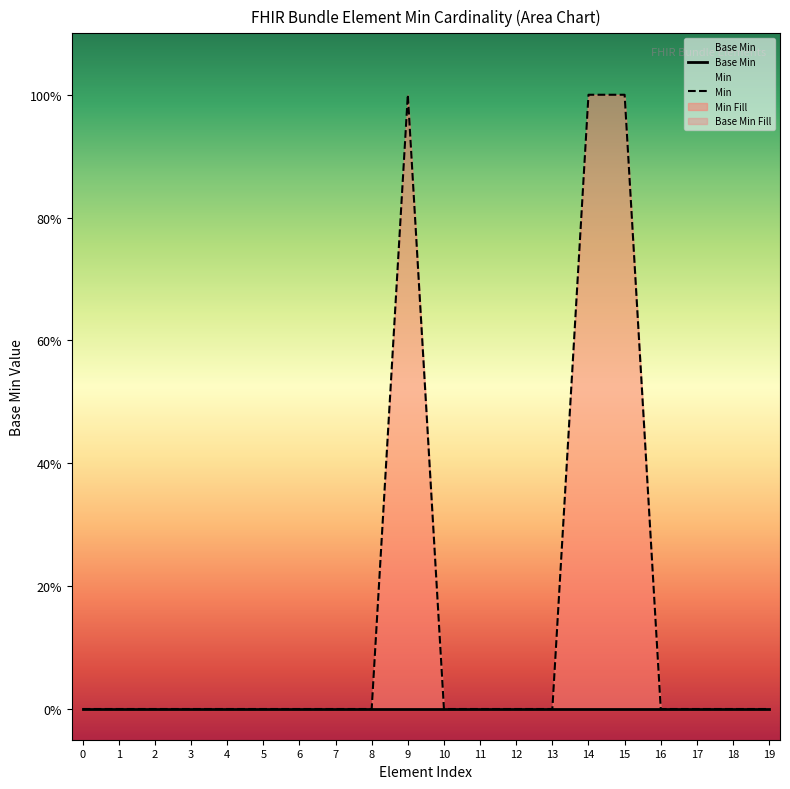

Reading left to right, transcribe all the data shown in this chart.

Base Min: 0=0	1=0	2=0	3=0	4=0	5=0	6=0	7=0	8=0	9=0	10=0	11=0	12=0	13=0	14=0	15=0	16=0	17=0	18=0	19=0
Min: 0=0	1=0	2=0	3=0	4=0	5=0	6=0	7=0	8=0	9=1	10=0	11=0	12=0	13=0	14=1	15=1	16=0	17=0	18=0	19=0